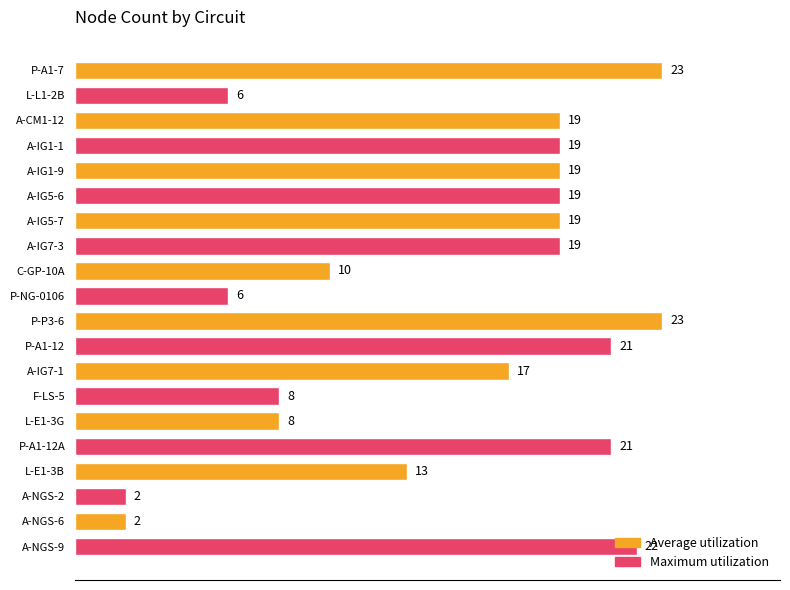

What position from the top is A-CM1-12?

3